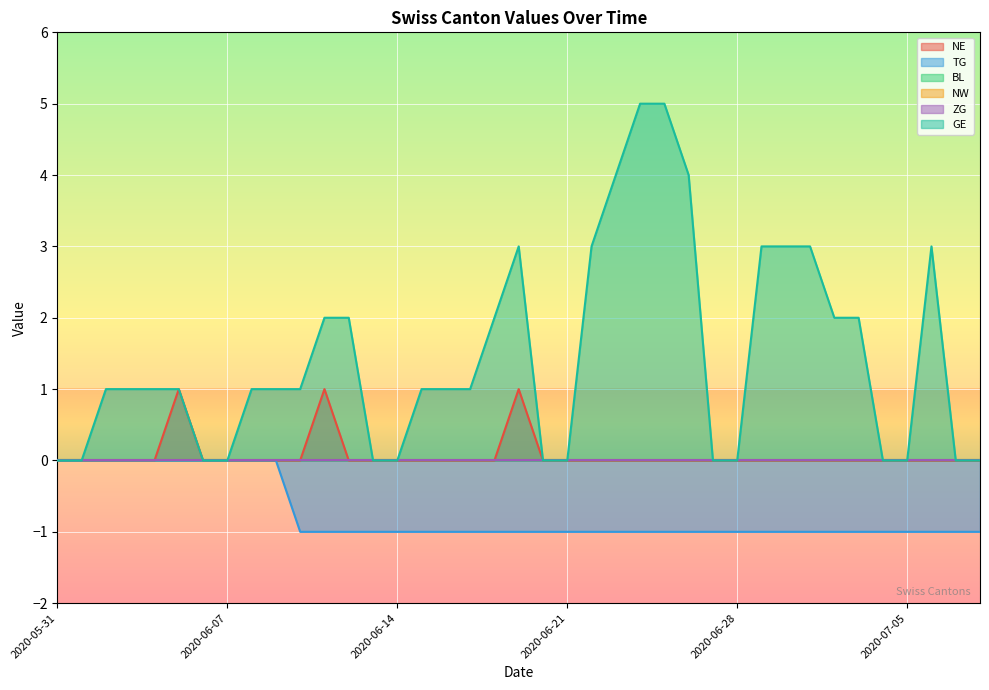

Which series has the largest range (max minus min)?

GE